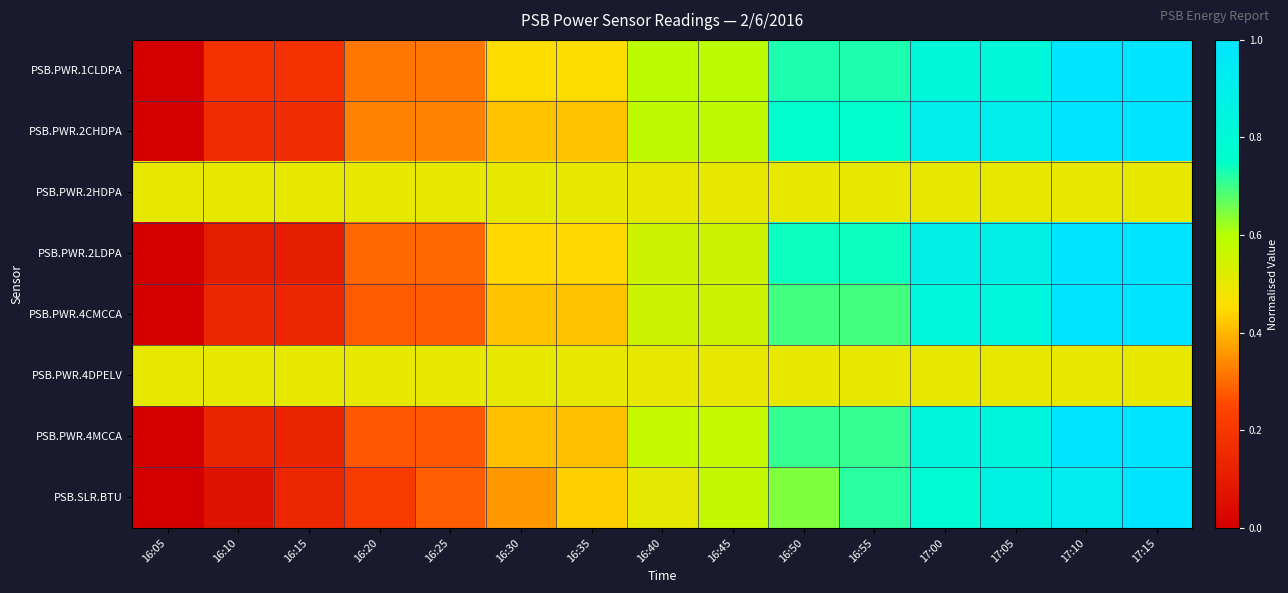

Which series has the largest total across all categories?

PSB.PWR.2CHDPA